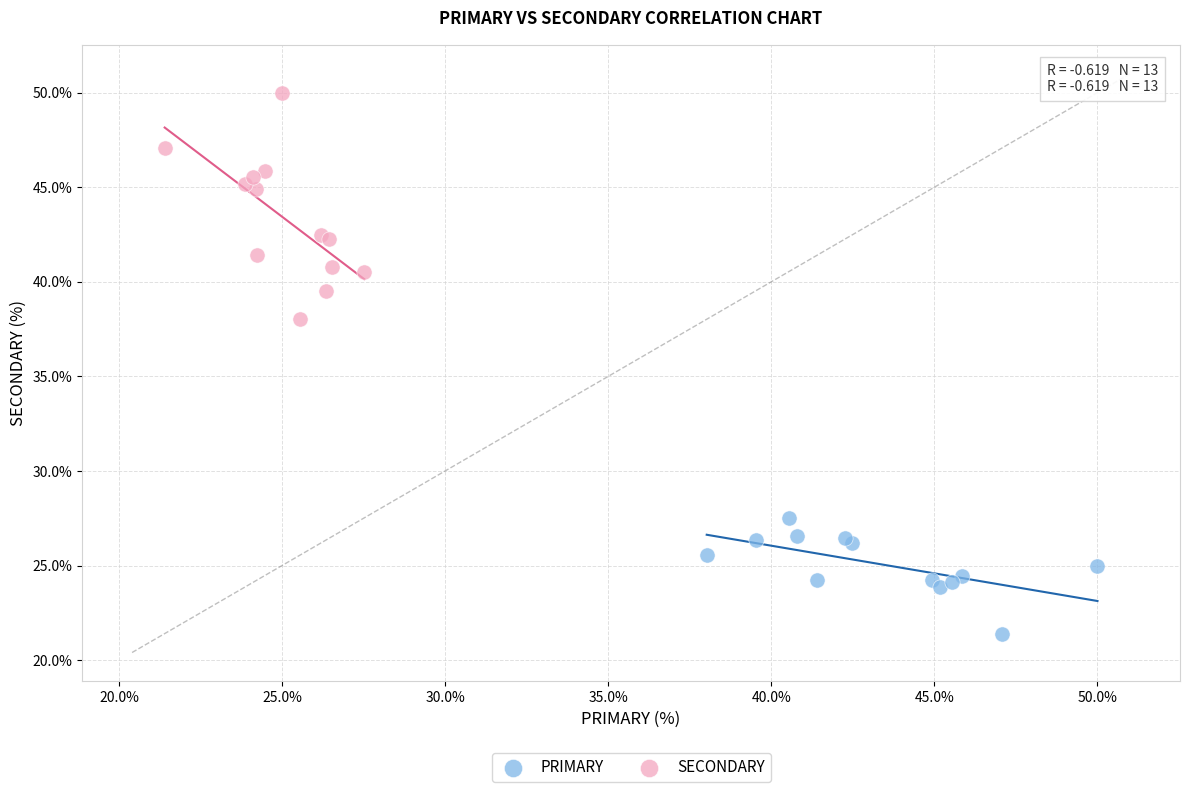

Which series contains the lowest Y value?

PRIMARY